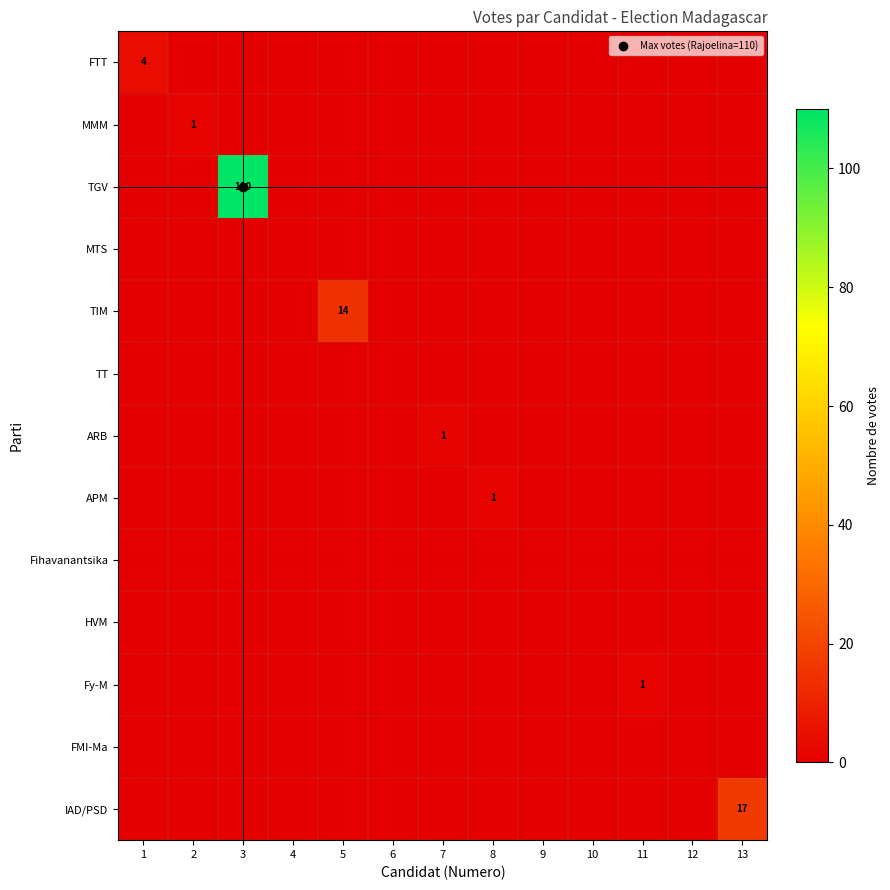

The MMM series shows 1 at 5. True or false?

False